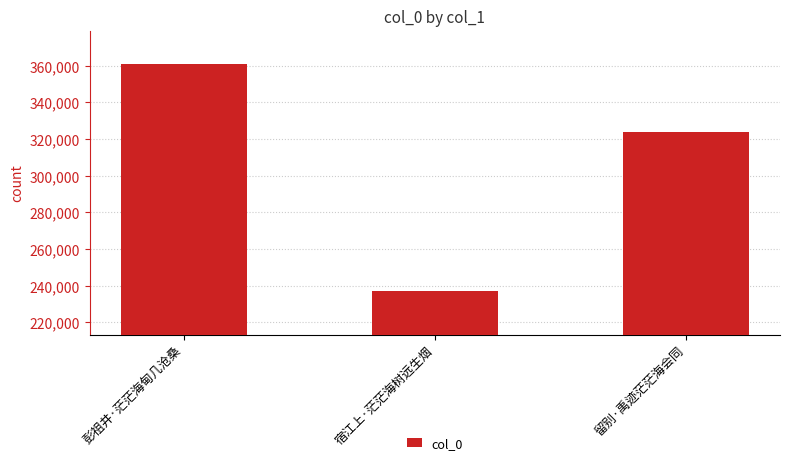

What is the value of the 2nd bar from the left?

237093